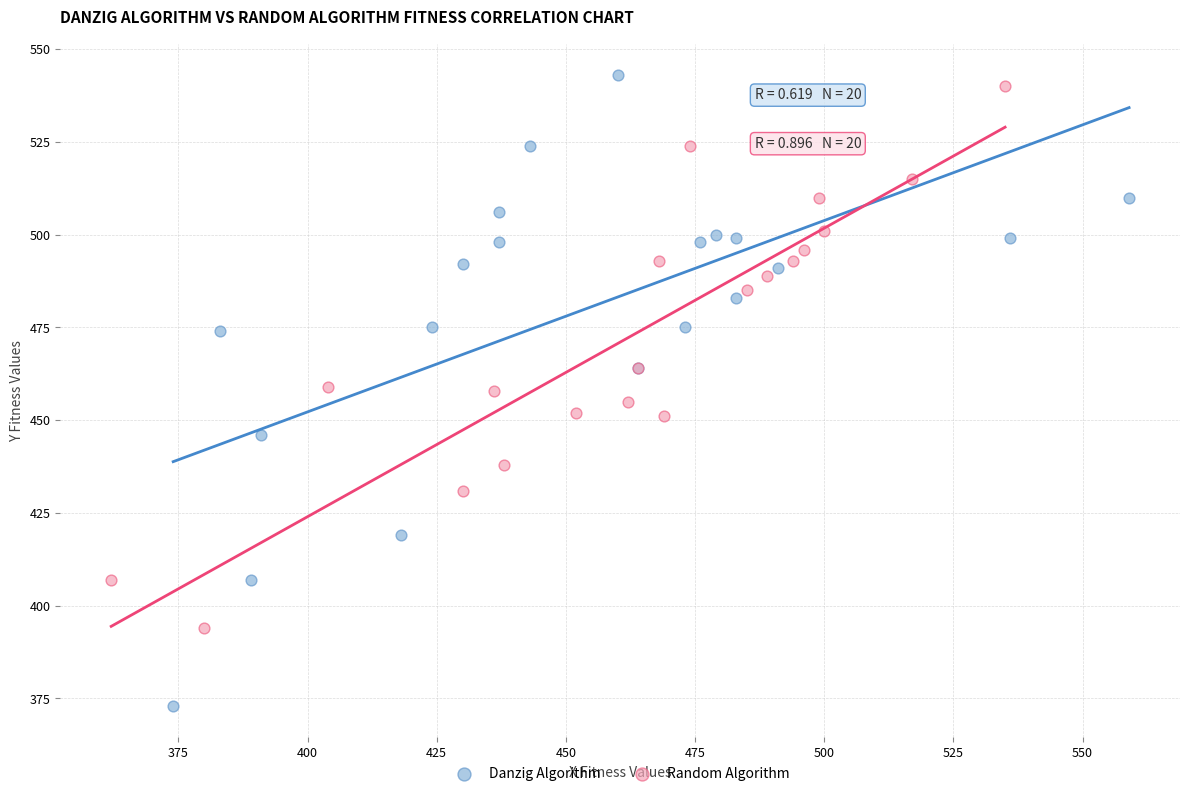

Which series has the widest spread of Y values?

Danzig Algorithm